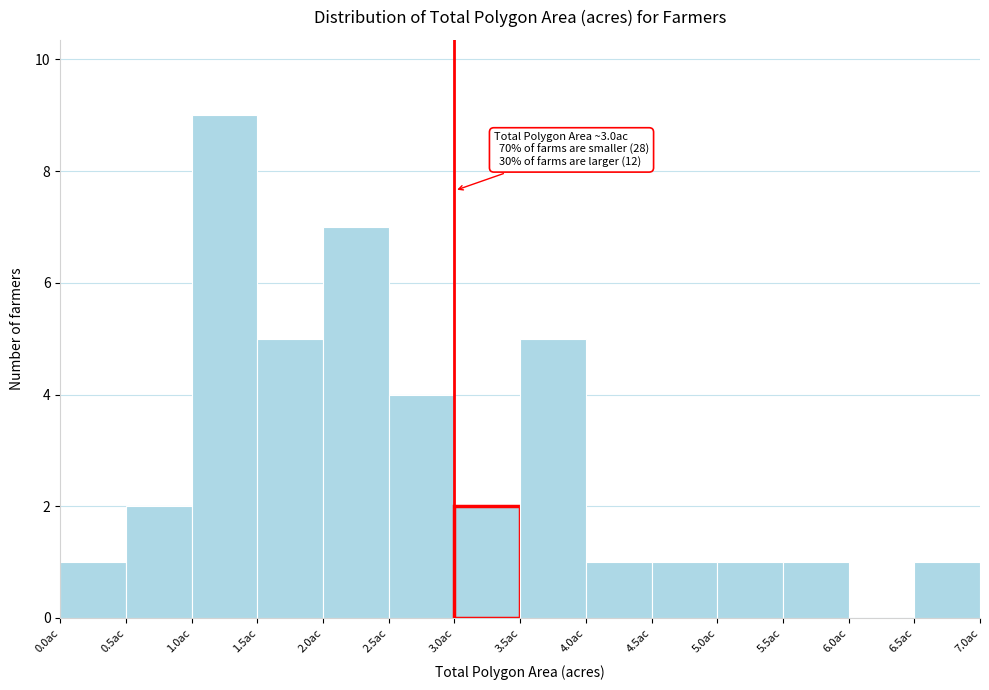

Over which range of the x-axis is the bar tallest?

1.0 to 1.5